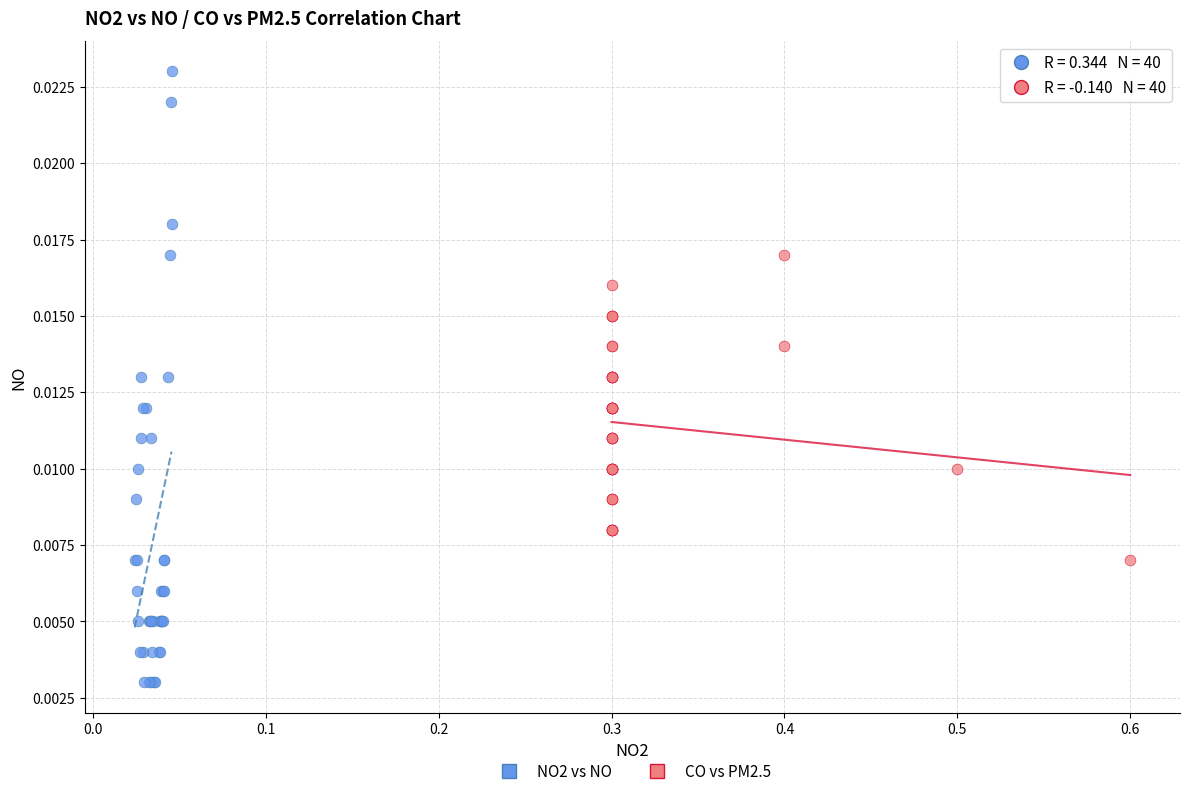

Which series has the largest Y range (max minus min)?

NO2 vs NO